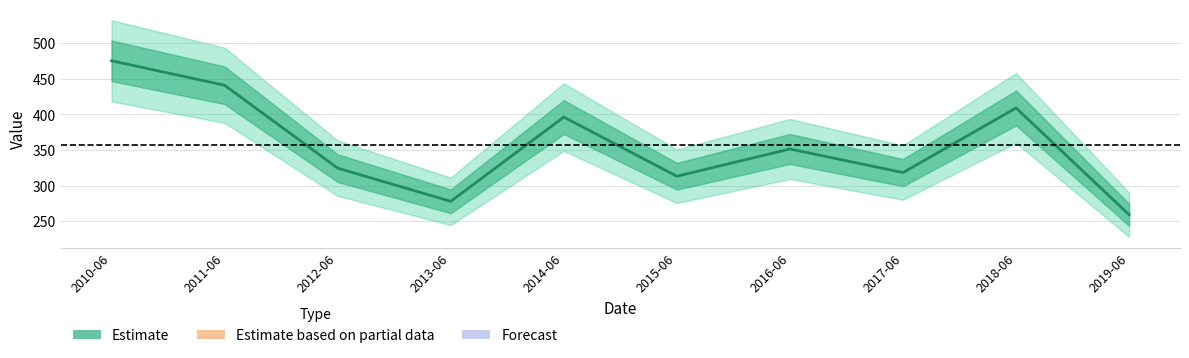

What position from the right is 2015-06?

5